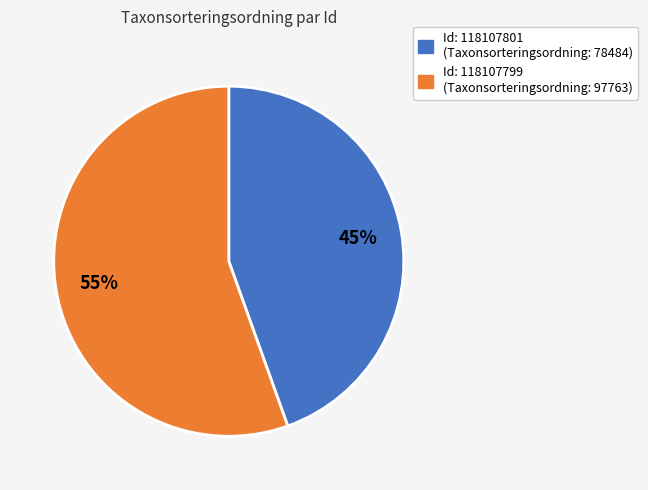

Is there any slice that represents more than half of the pie?

Yes